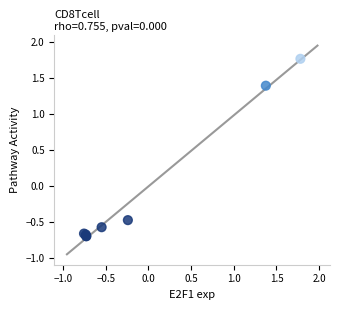

What Y value in the scatter plot is closest to 0?

-0.5